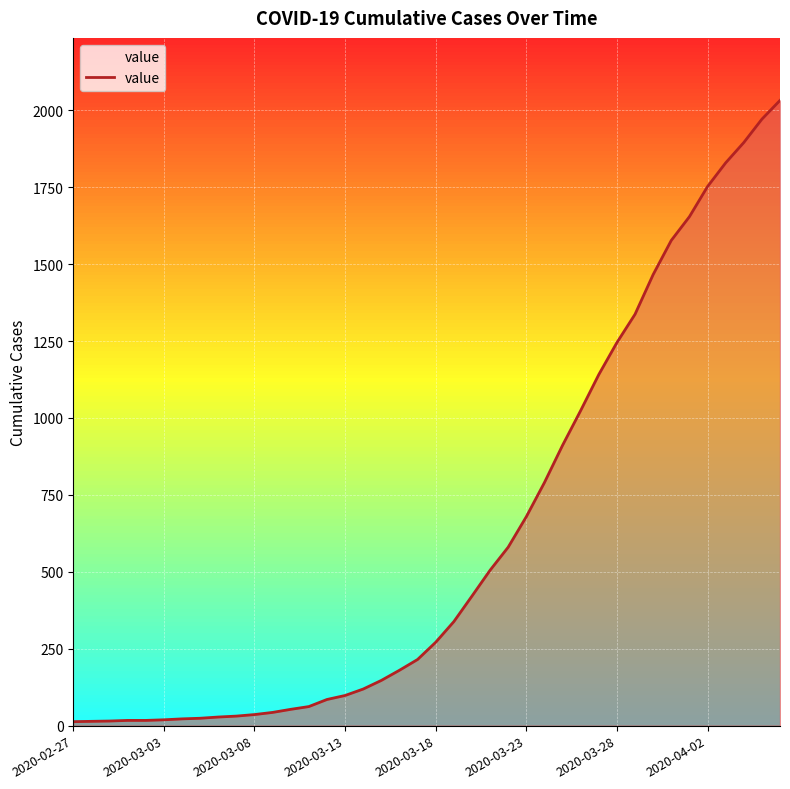

What is the highest value of the value series?

2032